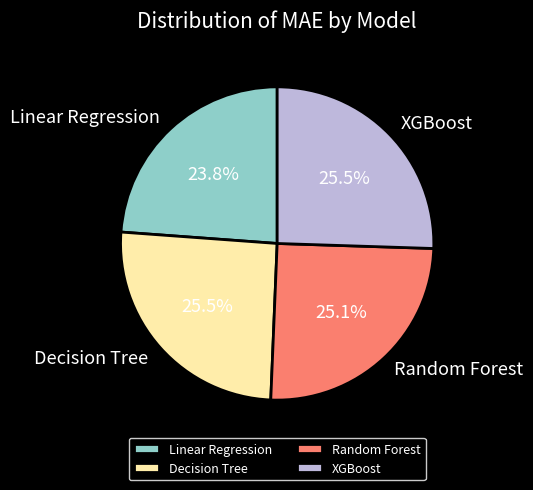

Which slice is the smallest?

Linear Regression